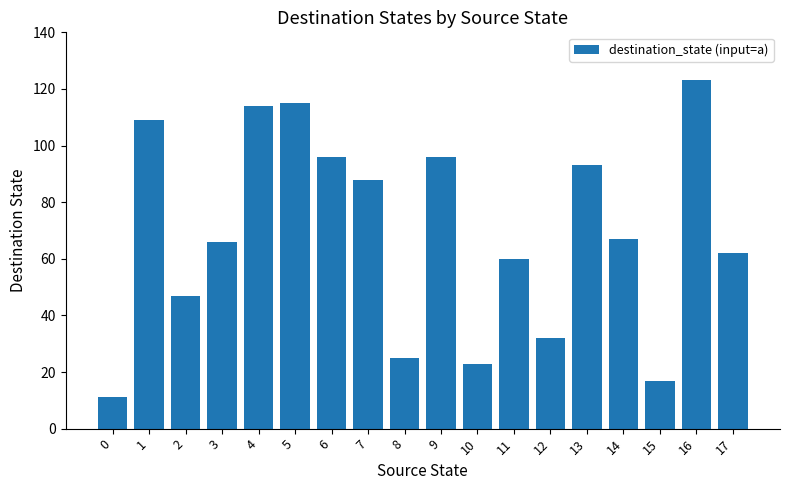

What is the difference between the values at 2 and 10?

24